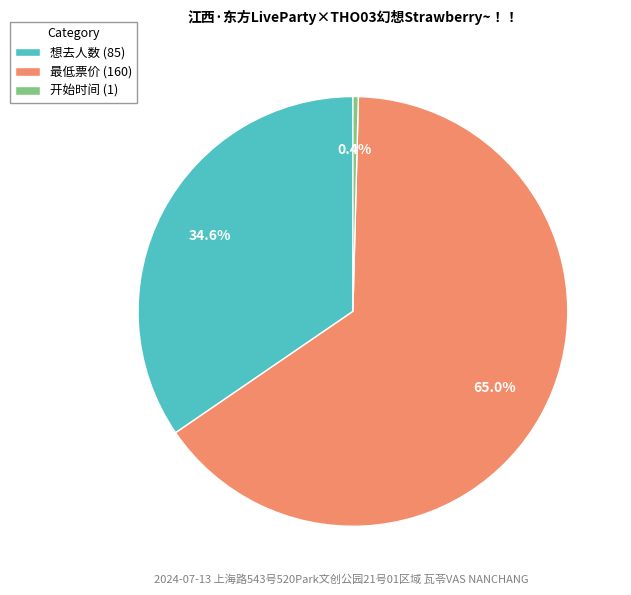

Rank the categories by value from lowest to highest.

开始时间 (1), 想去人数 (85), 最低票价 (160)